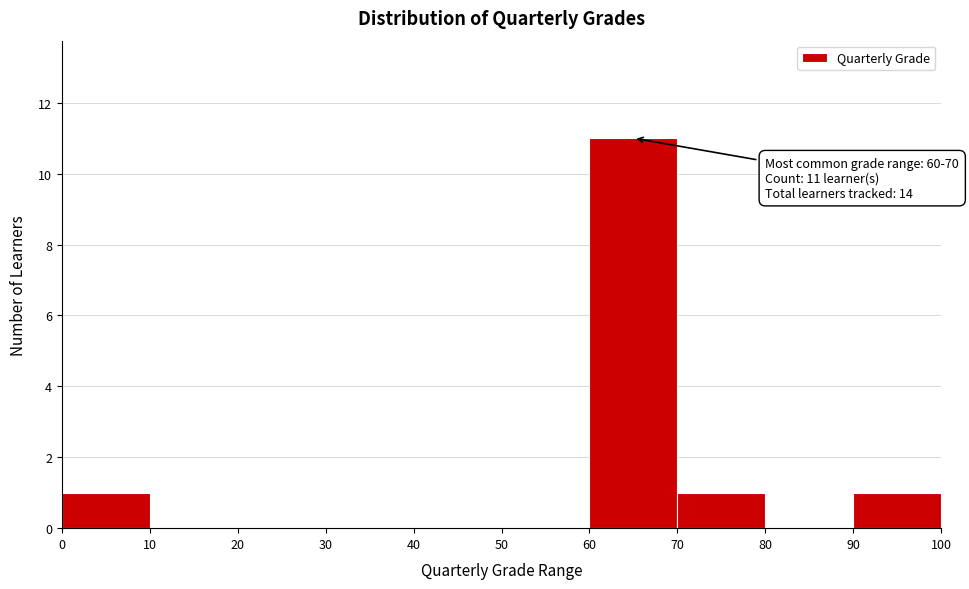

Over which range of the x-axis is the bar tallest?

60 to 70